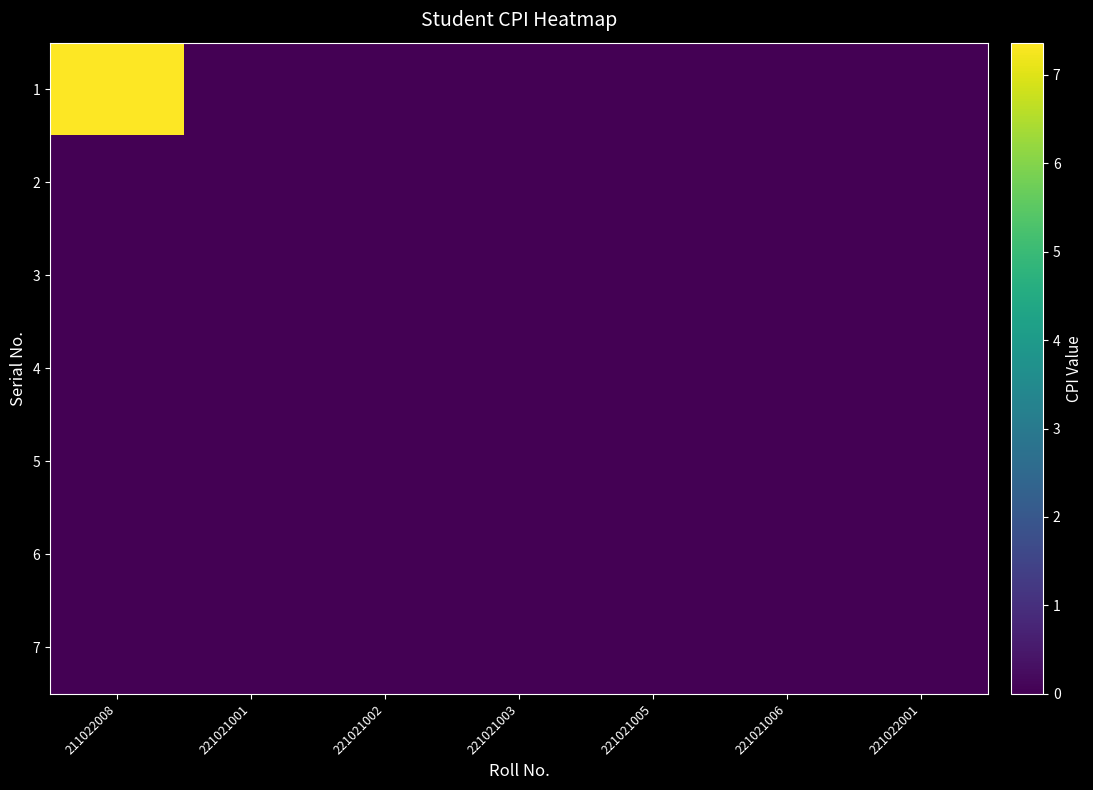

Reading left to right, list all the values displayed in this chart.

1: 211022008=7.4	221021001=0.0	221021002=0.0	221021003=0.0	221021005=0.0	221021006=0.0	221022001=0.0
2: 211022008=0.0	221021001=0.0	221021002=0.0	221021003=0.0	221021005=0.0	221021006=0.0	221022001=0.0
3: 211022008=0.0	221021001=0.0	221021002=0.0	221021003=0.0	221021005=0.0	221021006=0.0	221022001=0.0
4: 211022008=0.0	221021001=0.0	221021002=0.0	221021003=0.0	221021005=0.0	221021006=0.0	221022001=0.0
5: 211022008=0.0	221021001=0.0	221021002=0.0	221021003=0.0	221021005=0.0	221021006=0.0	221022001=0.0
6: 211022008=0.0	221021001=0.0	221021002=0.0	221021003=0.0	221021005=0.0	221021006=0.0	221022001=0.0
7: 211022008=0.0	221021001=0.0	221021002=0.0	221021003=0.0	221021005=0.0	221021006=0.0	221022001=0.0